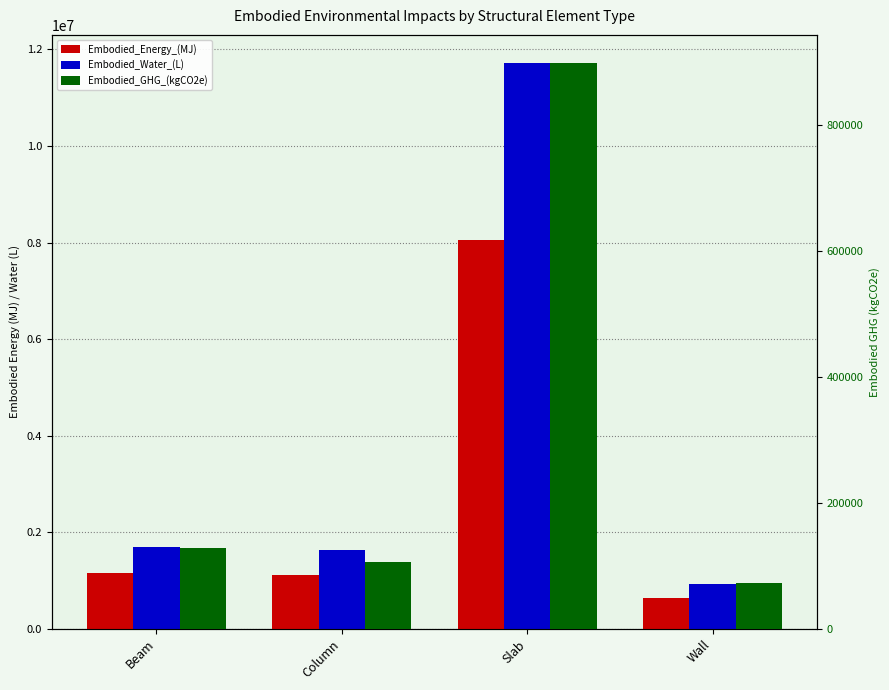

What is the label of the 2nd bar from the left?

Column